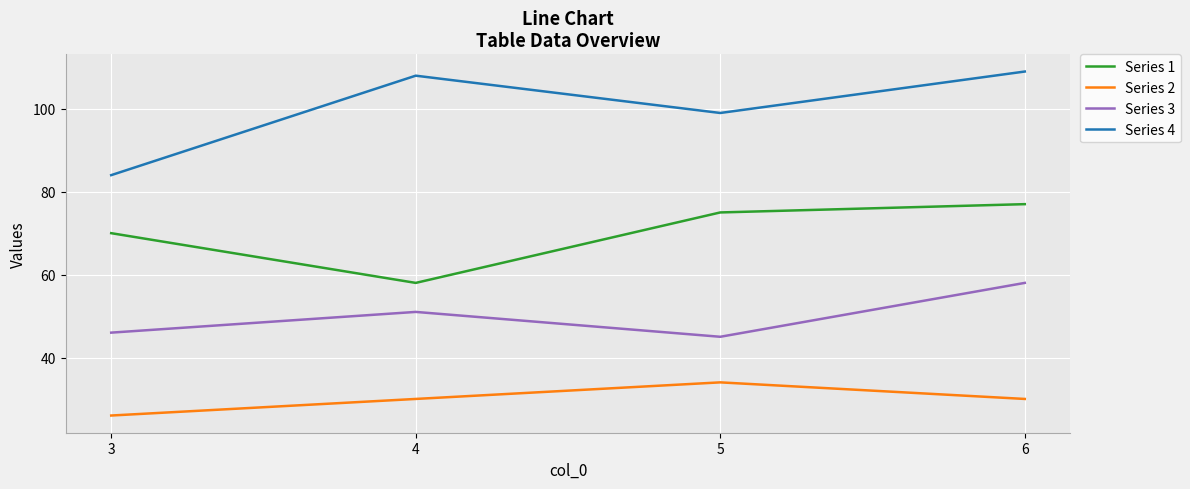

True or false: Series 1 has more than 0 points higher than both neighbors.

False